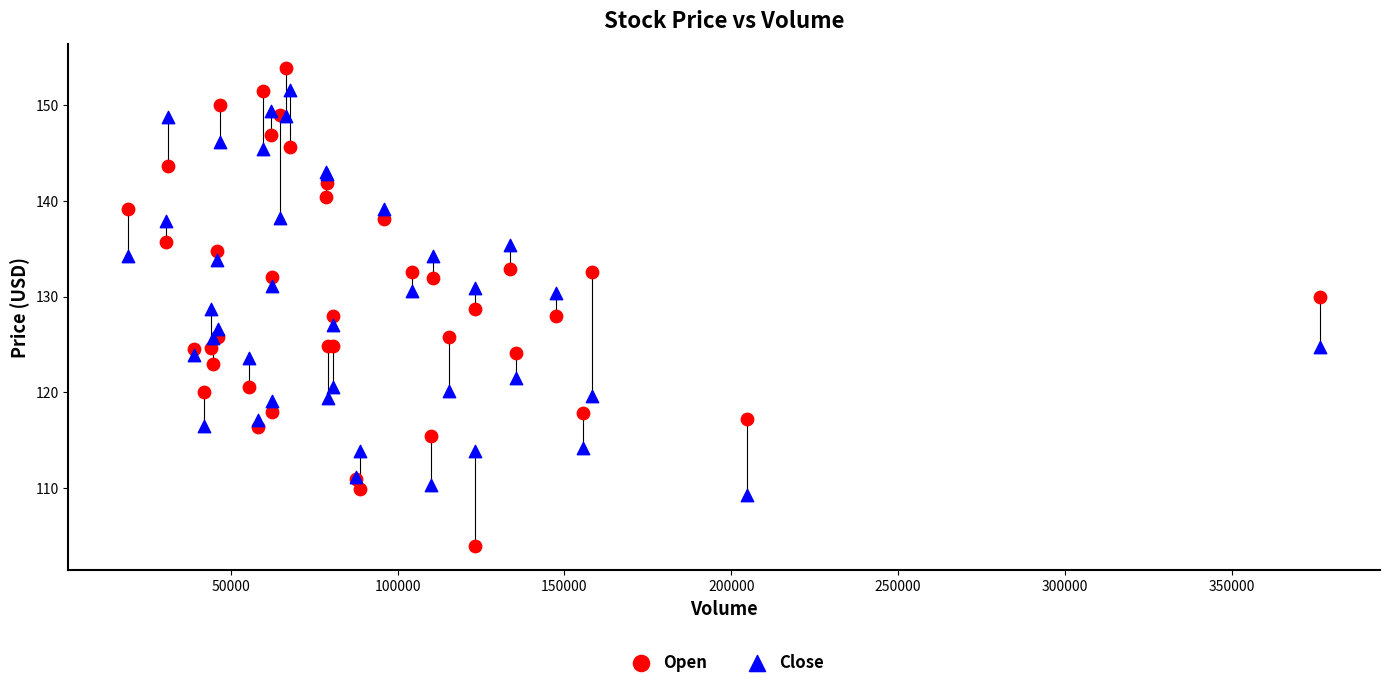

Which series contains the lowest Y value?

Open